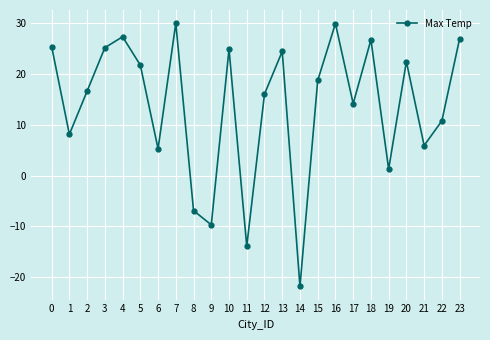

What is the difference between the second highest and minimum values?

51.8